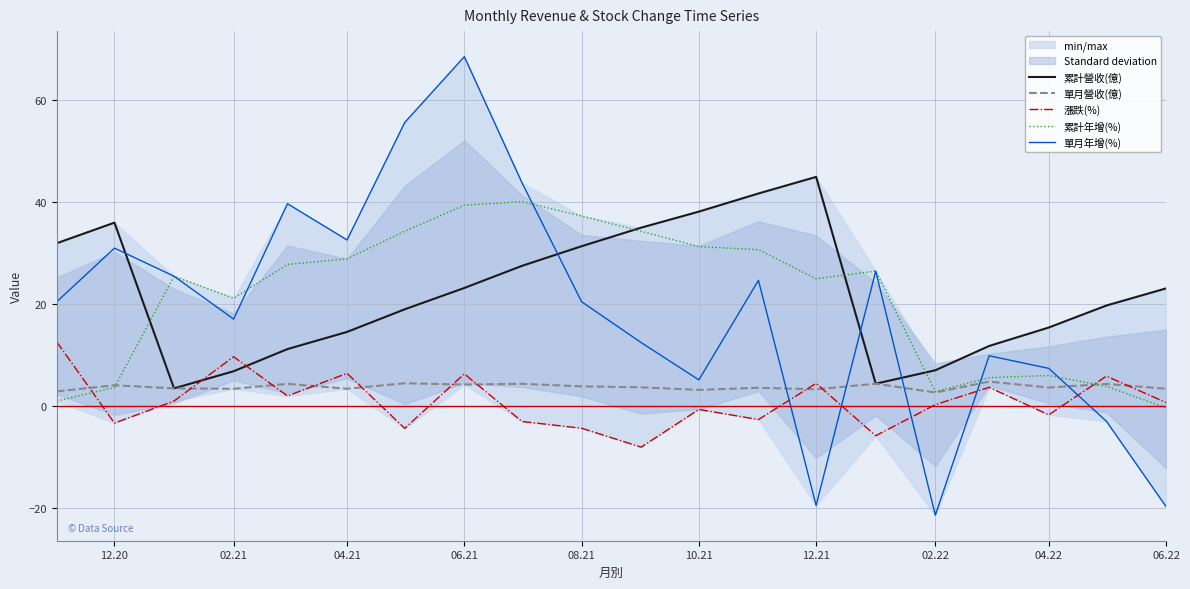

Reading left to right, list all the values displayed in this chart.

累計營收(億): 31.9	35.9	3.4	6.8	11.1	14.5	18.9	23.1	27.4	31.3	34.9	38.0	41.6	44.9	4.3	7.0	11.7	15.3	19.7	23.0
單月營收(億): 2.9	4.0	3.4	3.4	4.3	3.4	4.4	4.2	4.3	3.8	3.6	3.1	3.5	3.2	4.3	2.6	4.8	3.6	4.3	3.4
漲跌(%): 12.5	-3.4	1.0	9.6	1.9	6.4	-4.4	6.3	-3.0	-4.4	-8.1	-0.7	-2.7	4.4	-5.8	0.2	3.6	-1.8	5.8	0.7
累計年增(%): 0.9	3.6	25.4	21.1	27.7	28.8	34.2	39.3	40.0	37.2	34.2	31.2	30.6	24.9	26.4	2.8	5.5	6.0	3.9	-0.4
單月年增(%): 20.4	30.9	25.4	17.0	39.6	32.5	55.5	68.4	43.7	20.4	12.4	5.1	24.6	-19.5	26.4	-21.4	9.8	7.3	-3.0	-19.7